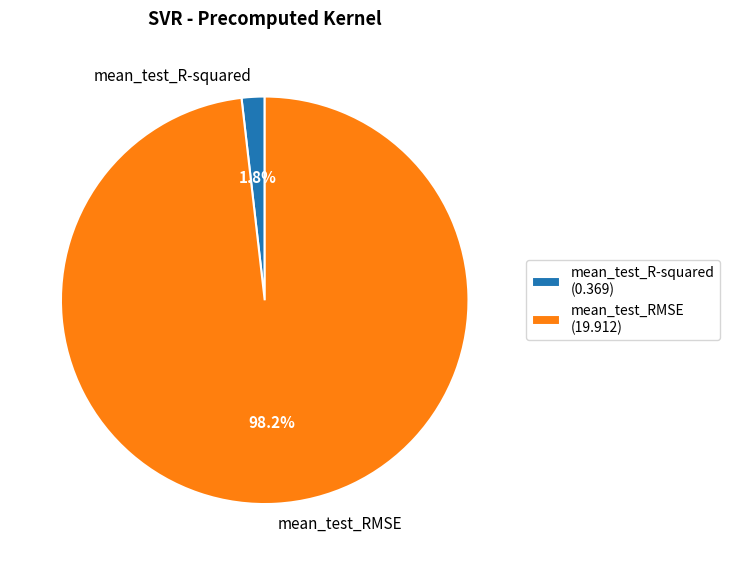

To the nearest percent, what is the combined percentage of mean_test_R-squared and mean_test_RMSE?

100%